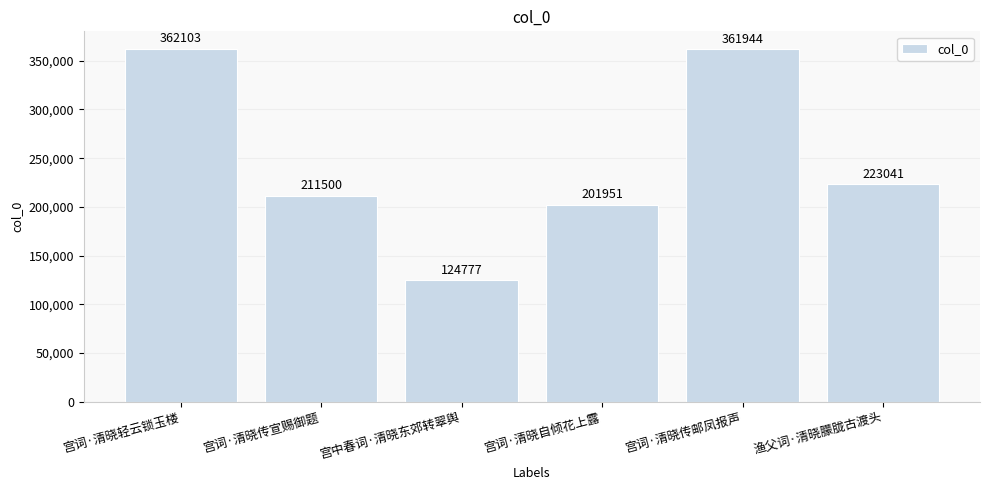

Does the chart contain any negative values?

No